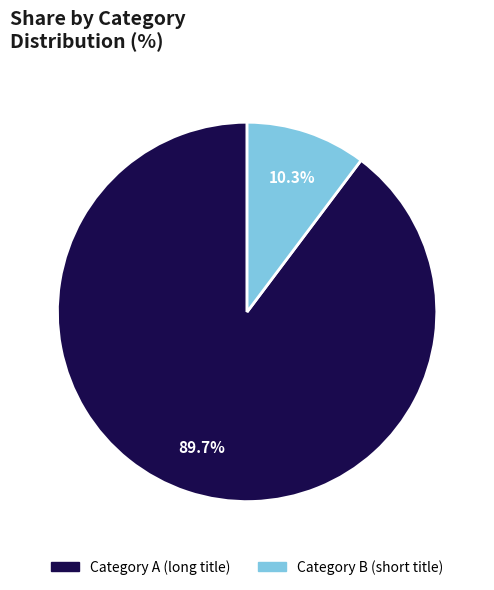

Is there any slice that represents more than half of the pie?

Yes